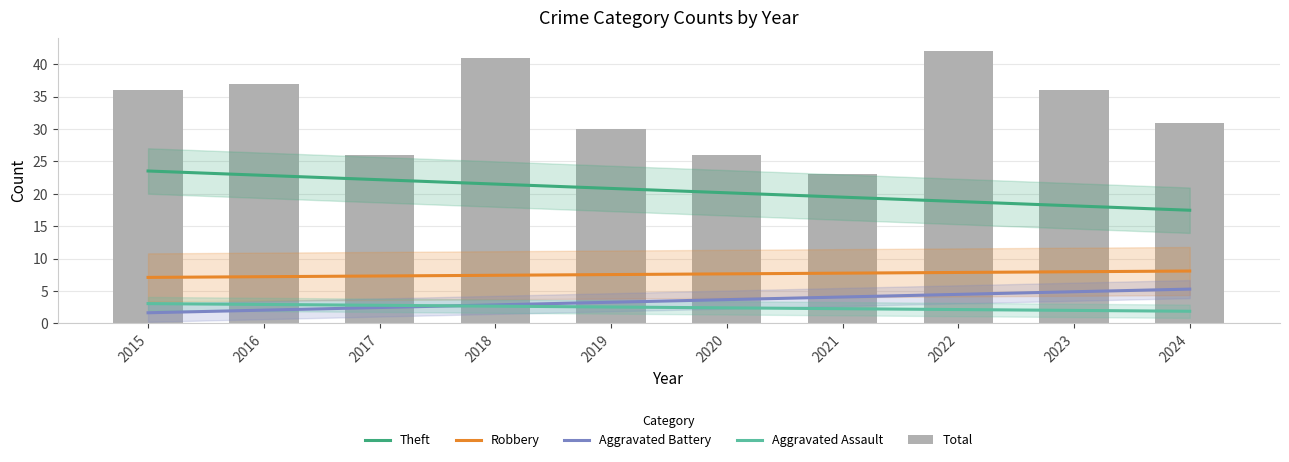

What are all the series names shown in the legend?

Theft, Robbery, Aggravated Battery, Aggravated Assault, Total